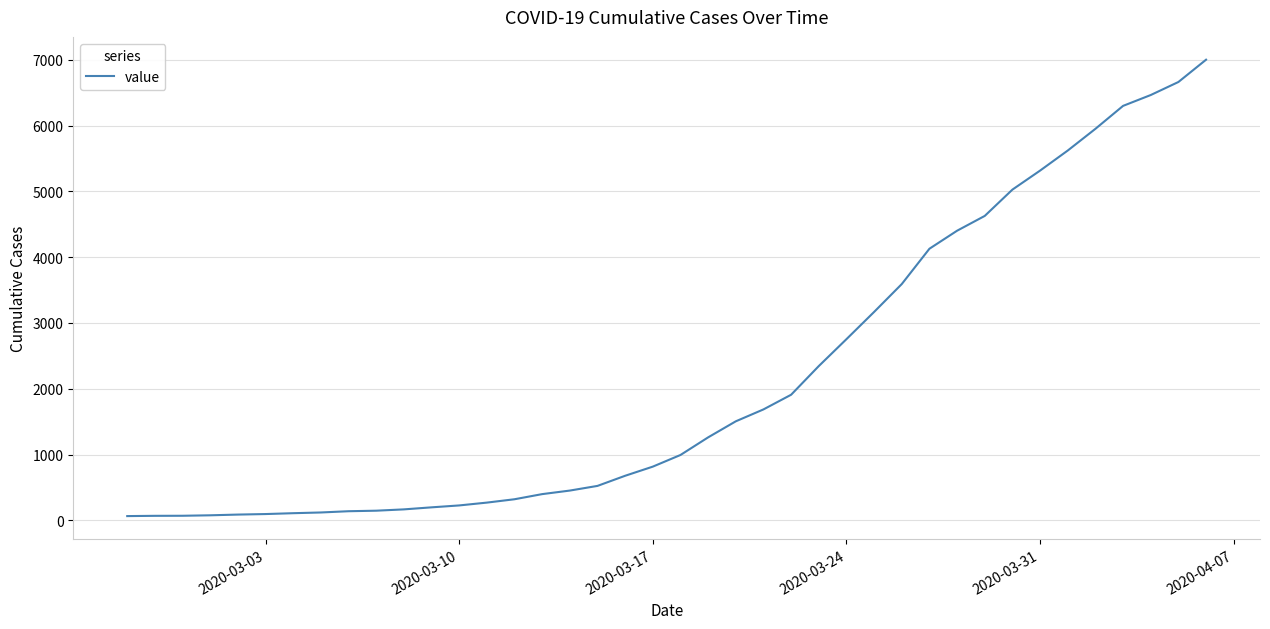

What is the maximum value shown in the chart?

7003